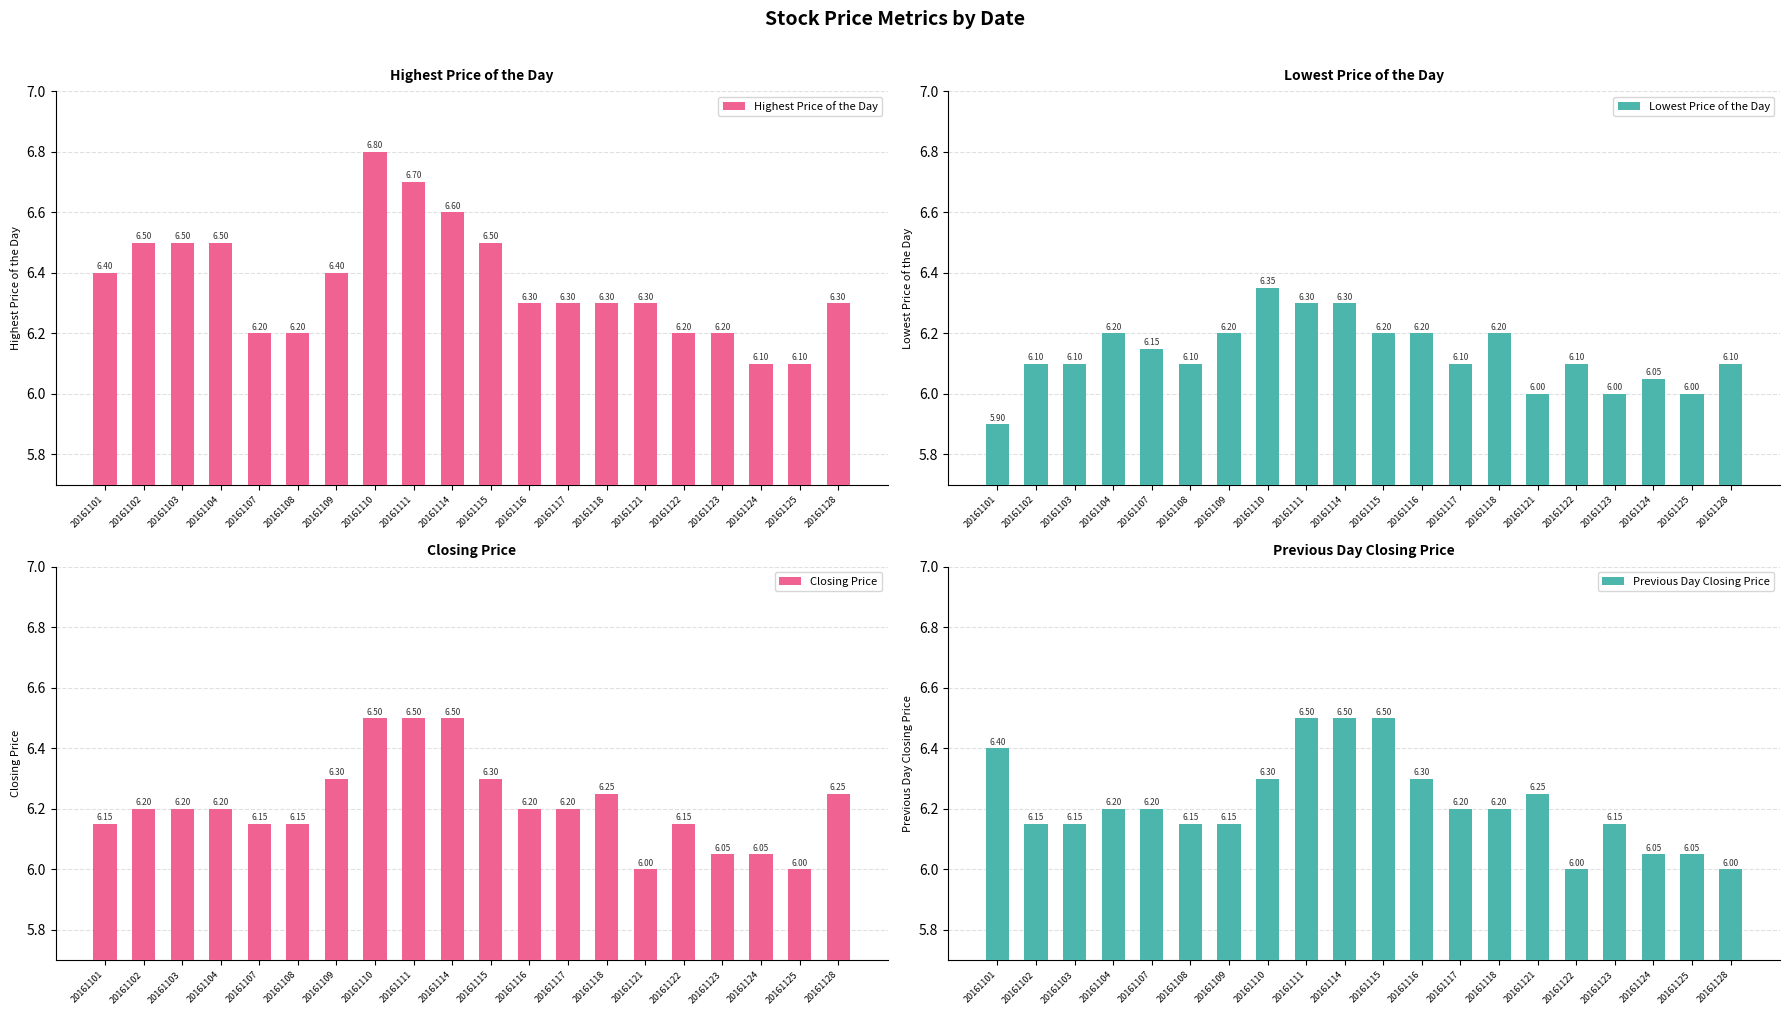

At 20161110, list the series in order from largest to smallest.

Highest Price of the Day, Closing Price, Lowest Price of the Day, Previous Day Closing Price